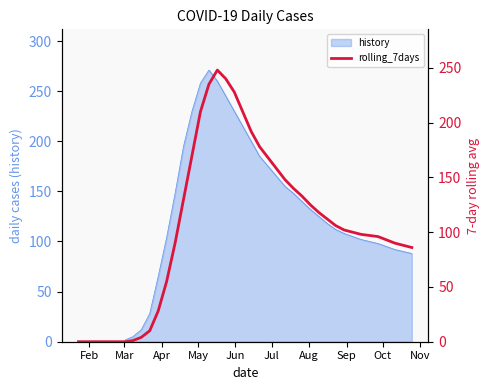

How many data points are less than 102?

20